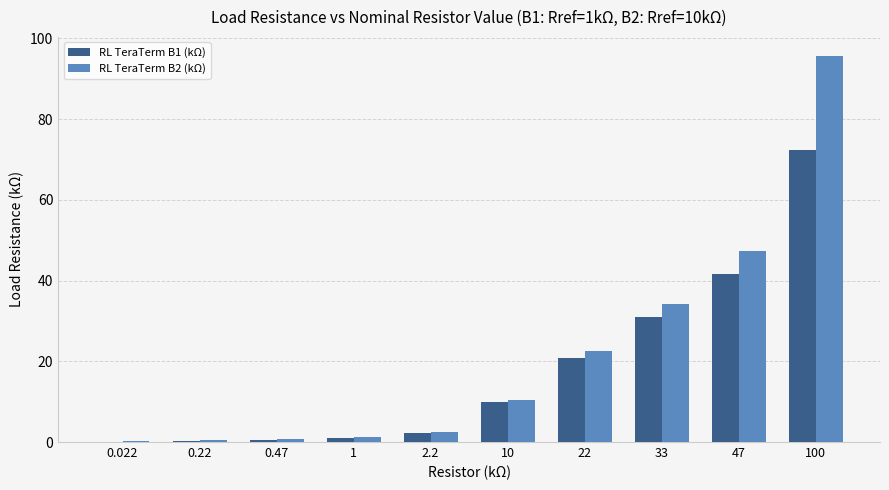

How many data points in RL TeraTerm B2 (kΩ) are above 10?

5